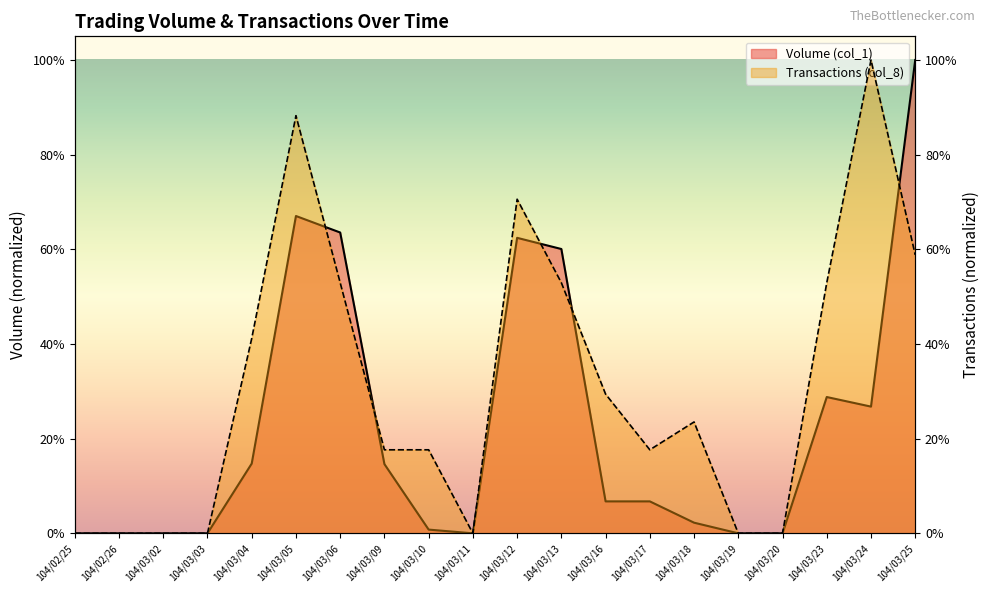

At which category is the sum across all series the highest?

104/03/25